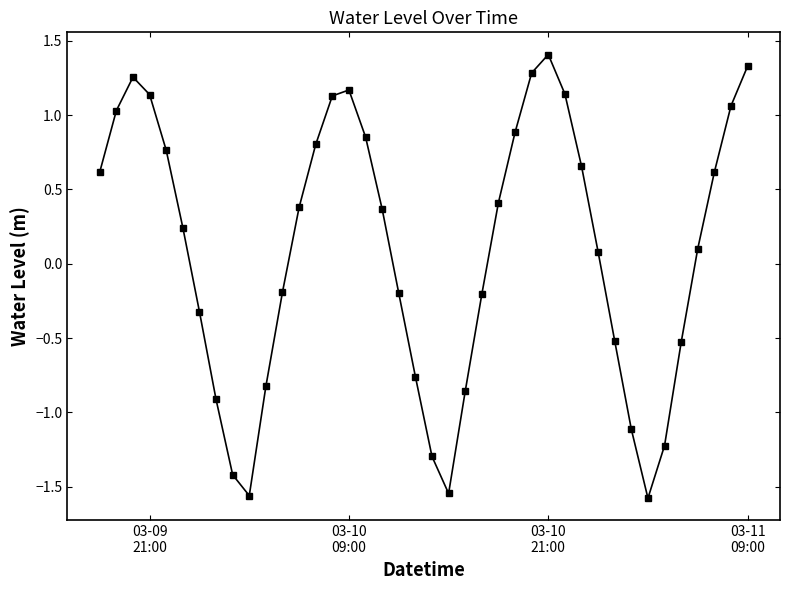

What is the sum of all values?

3.7